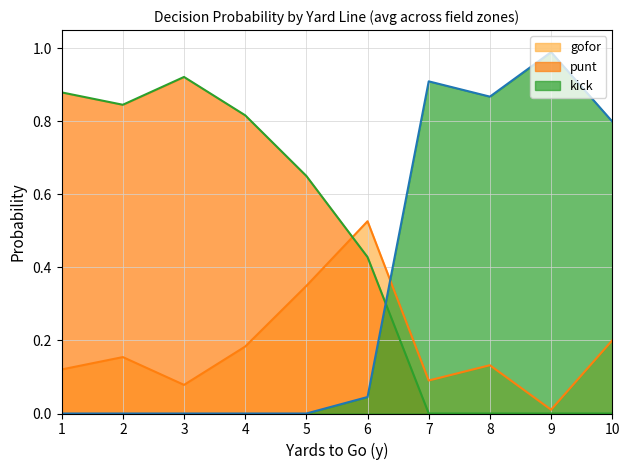

Which series changed the most between 0 and 4?

gofor